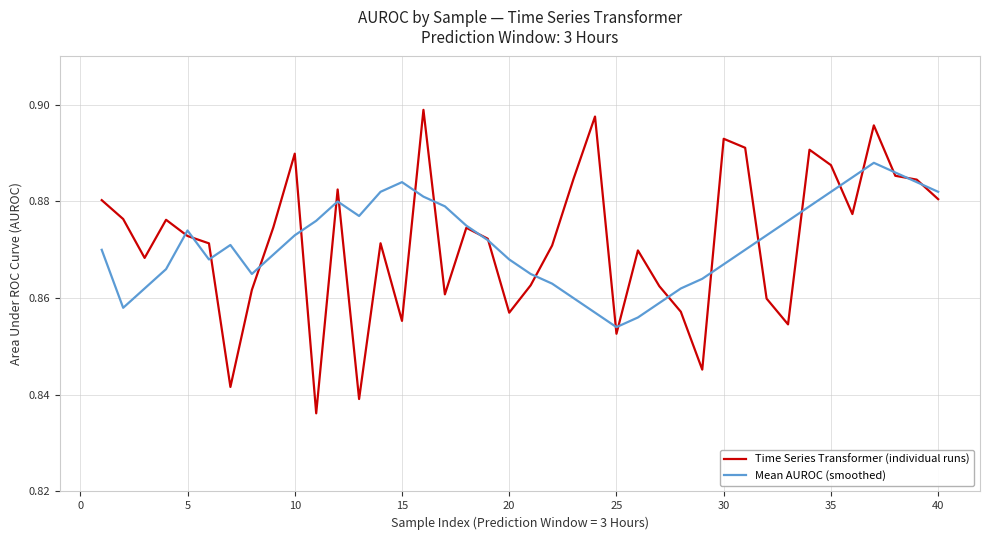

Which series has the largest range (max minus min)?

Time Series Transformer (individual runs)